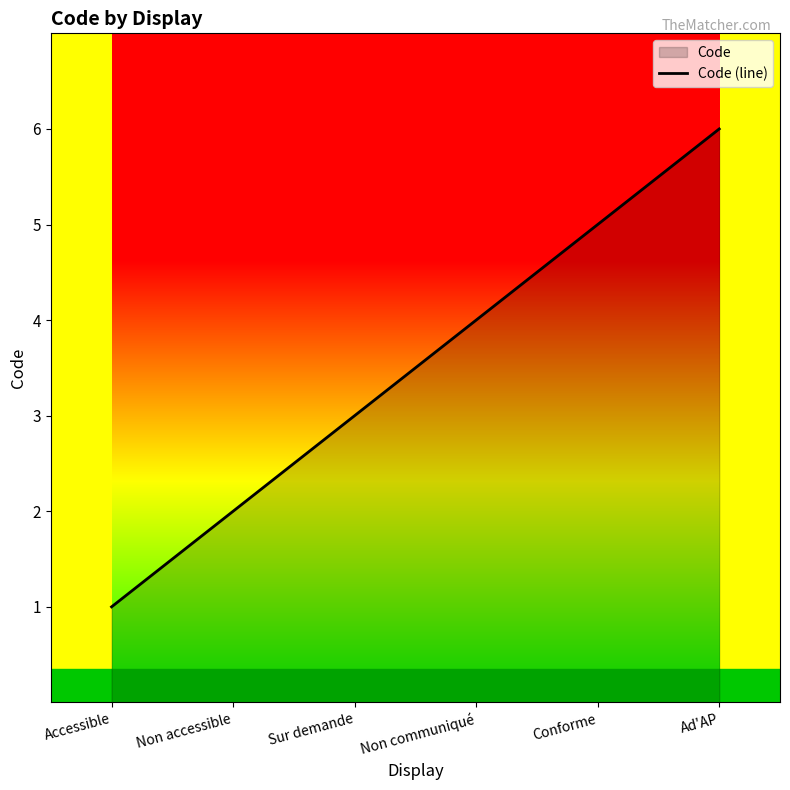

How many values are between 2 and 5?

4